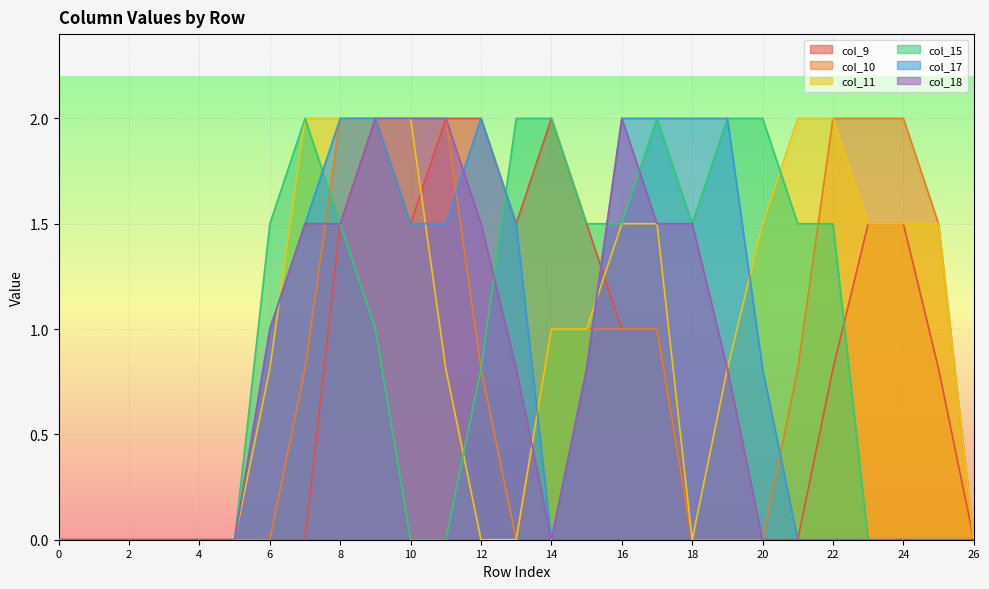

What is the difference between the col_17 values at 19 and 4?

2.0